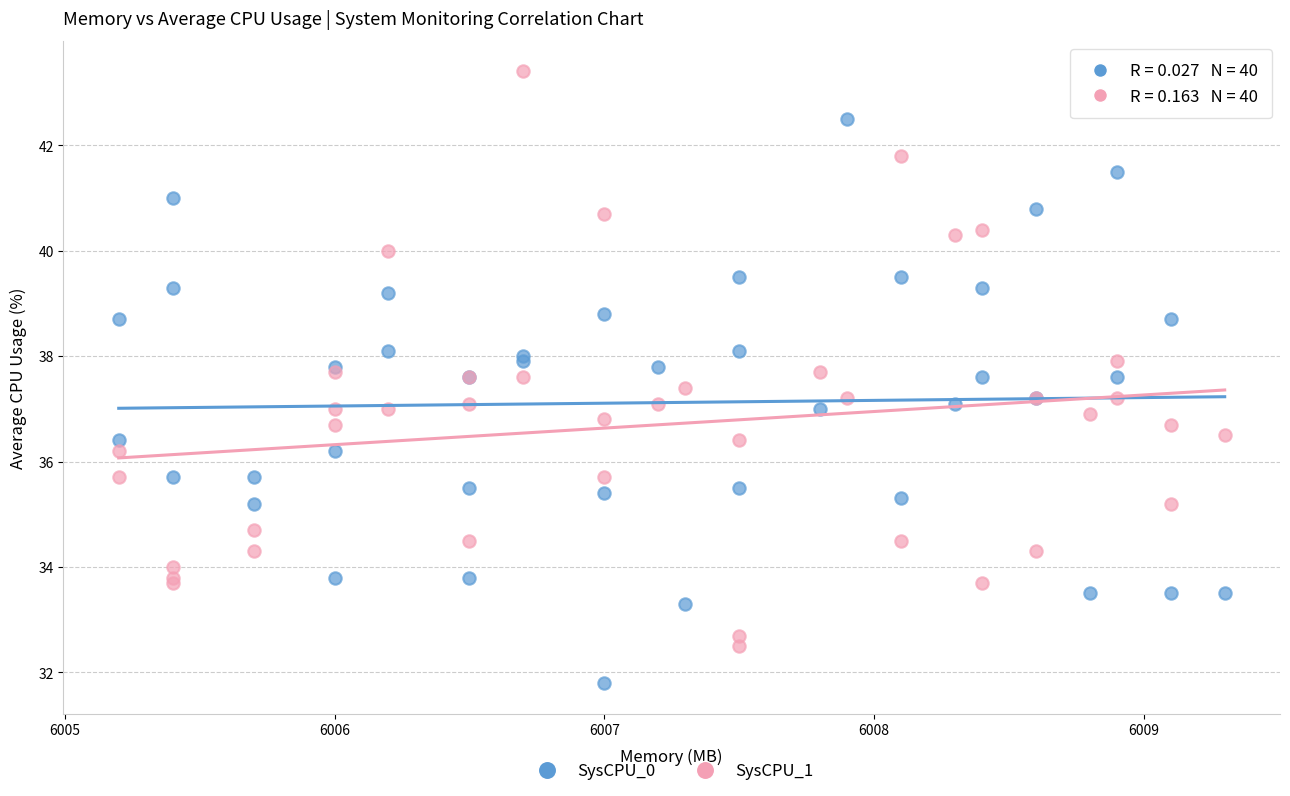

Which series reaches the maximum Y coordinate?

SysCPU_1